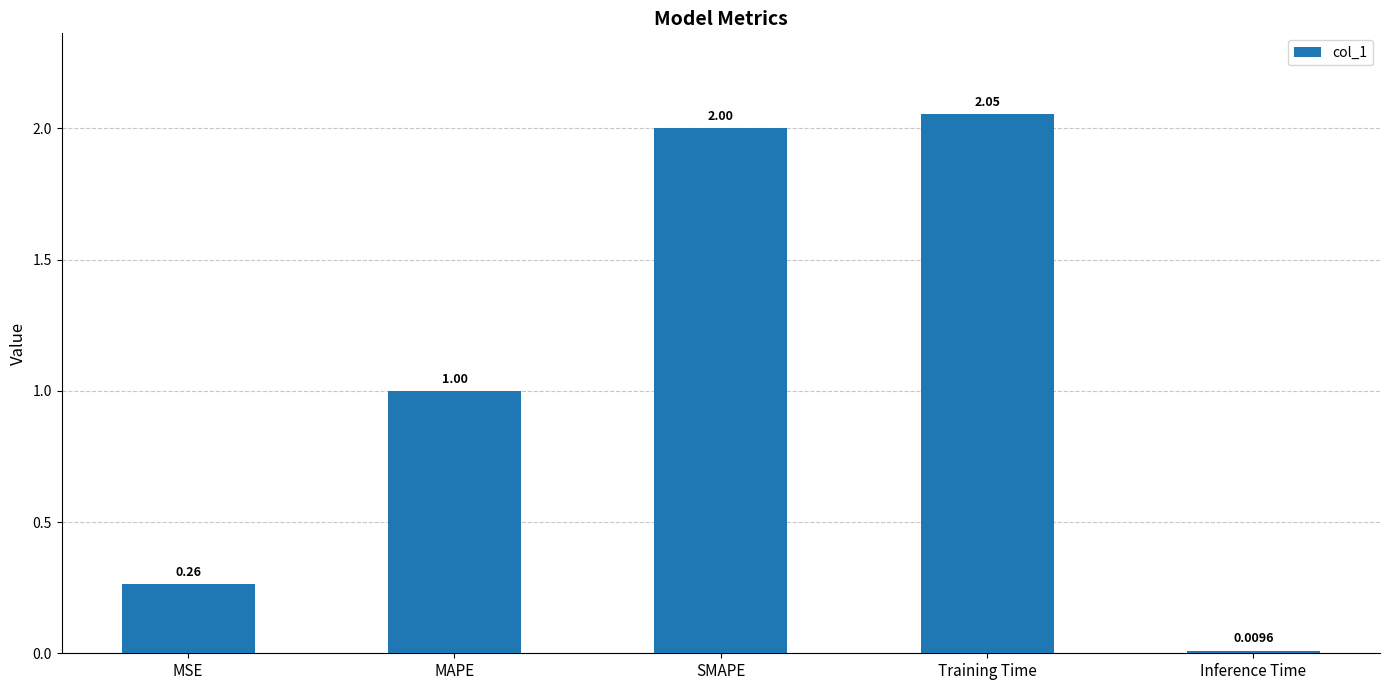

What is the sum of all values?

5.3